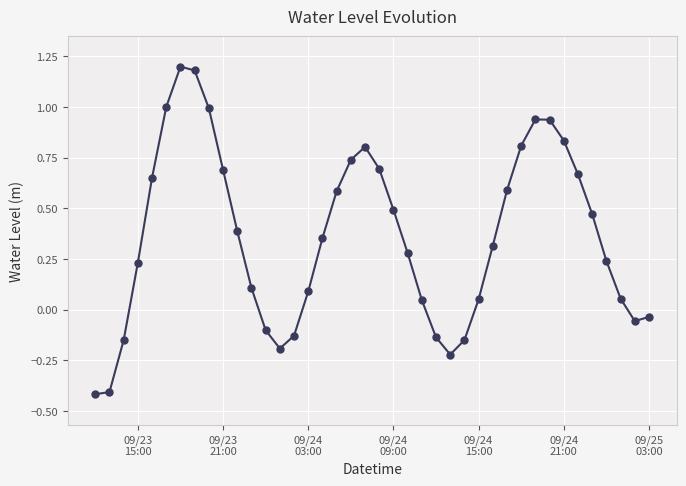

What is the minimum value shown in the chart?

-0.4